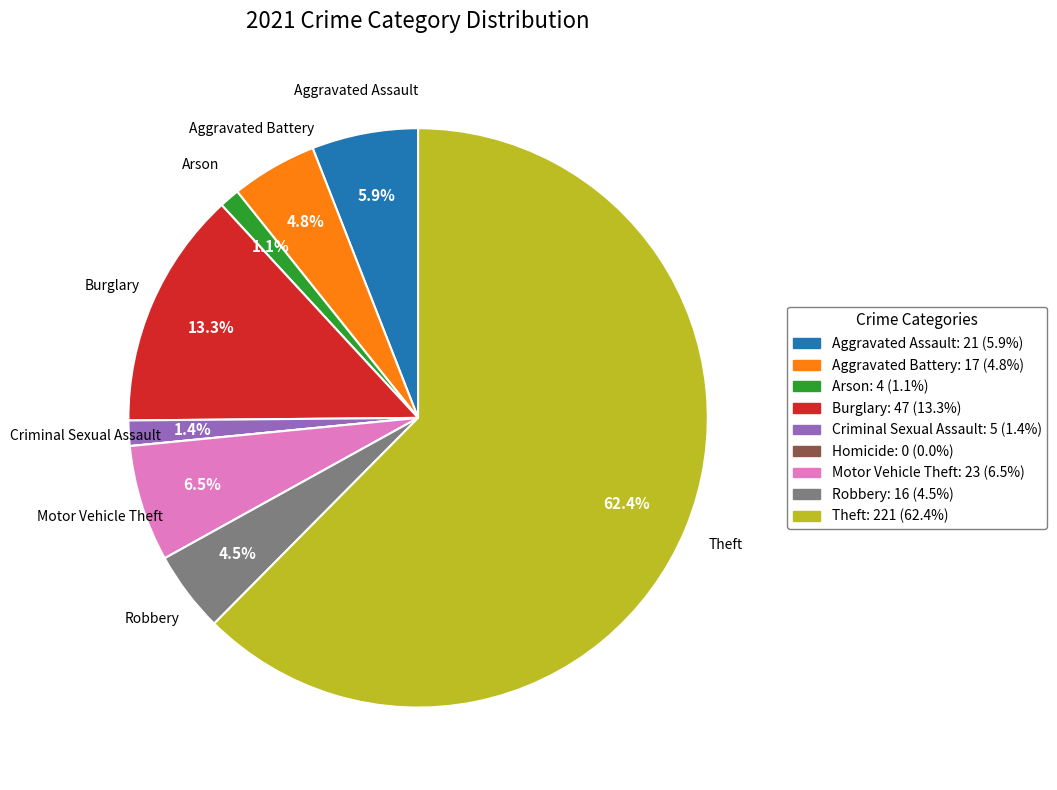

Is there any slice that represents more than half of the pie?

Yes